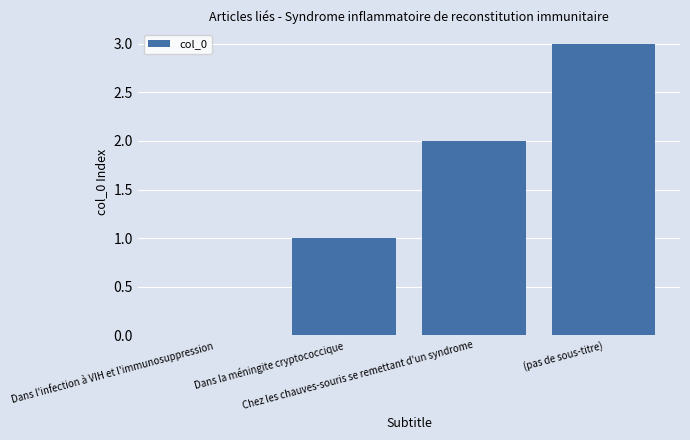

What is the greatest value displayed?

3